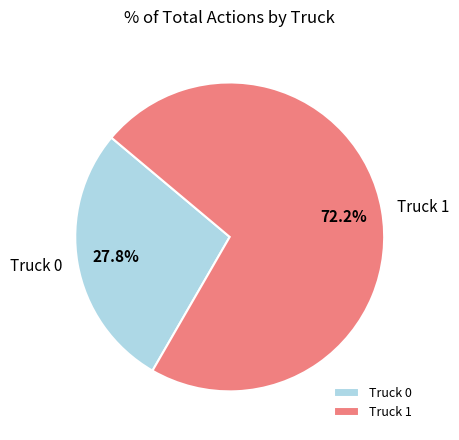

True or false: Truck 0 accounts for 35% of the total.

False